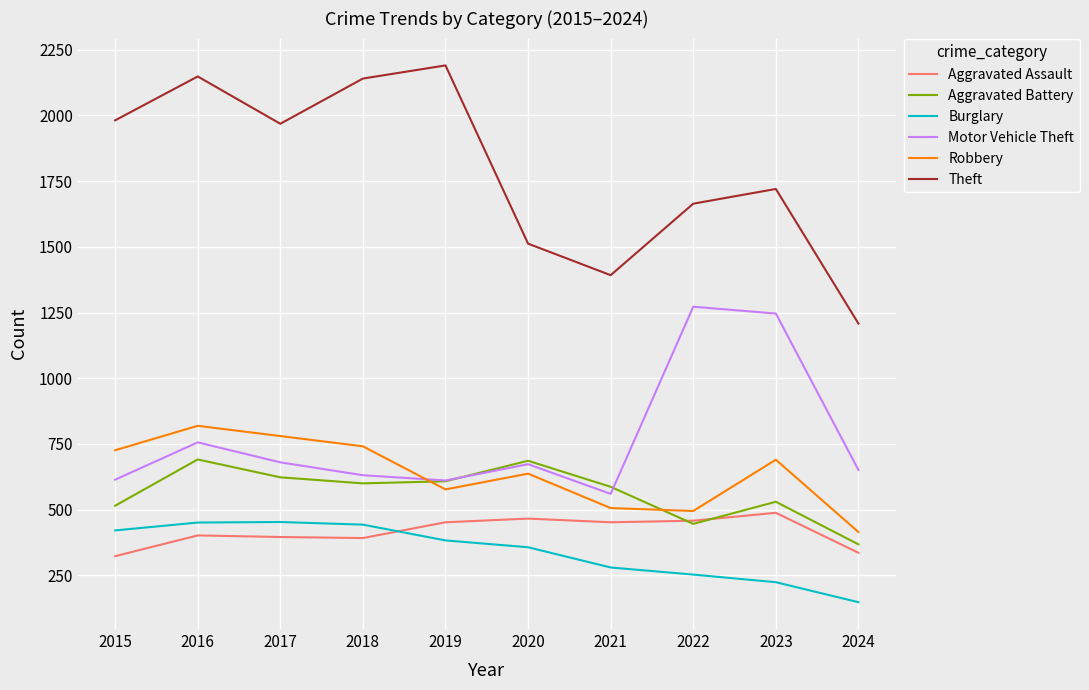

What are all the series names shown in the legend?

Aggravated Assault, Aggravated Battery, Burglary, Motor Vehicle Theft, Robbery, Theft